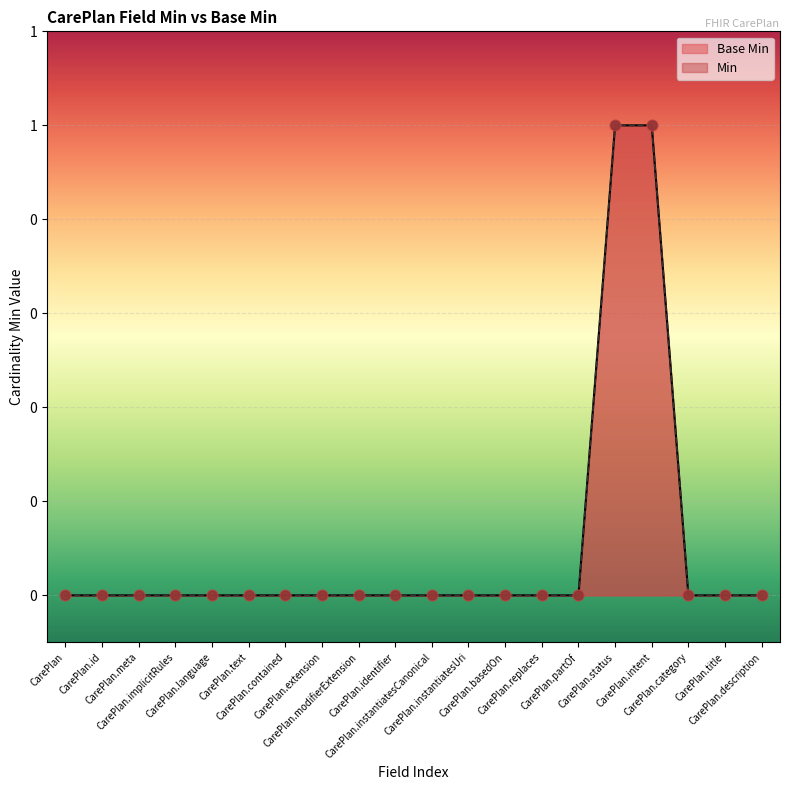

At how many categories does at least one series exceed 0?

2